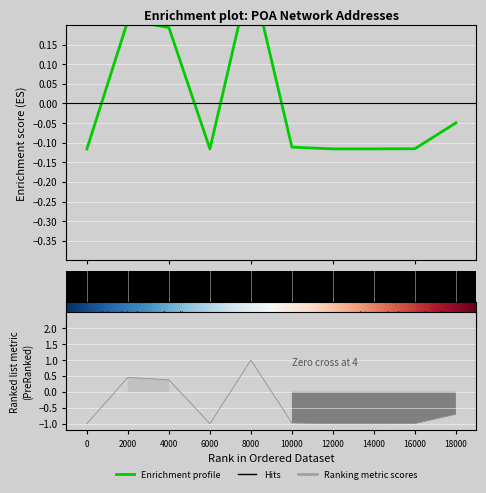

The value at 8000 is 0.1. True or false?

False